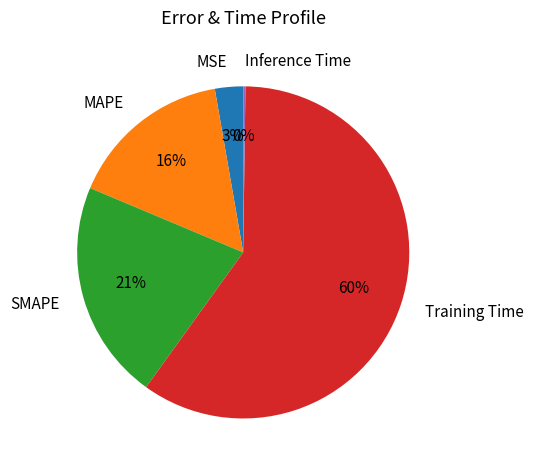

Which slice is the largest?

Training Time